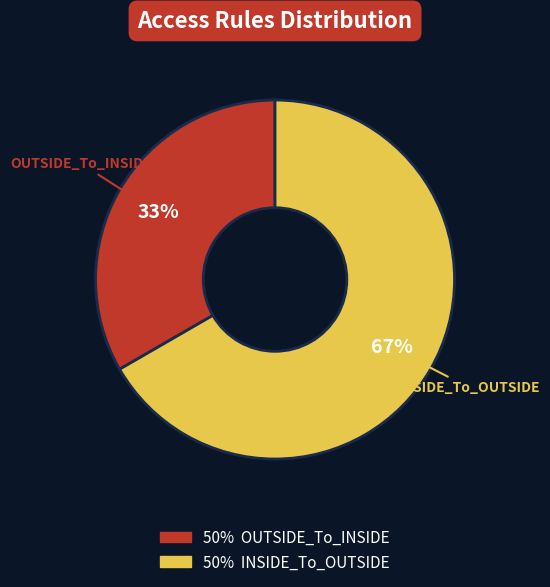

Does any single category account for the majority?

Yes